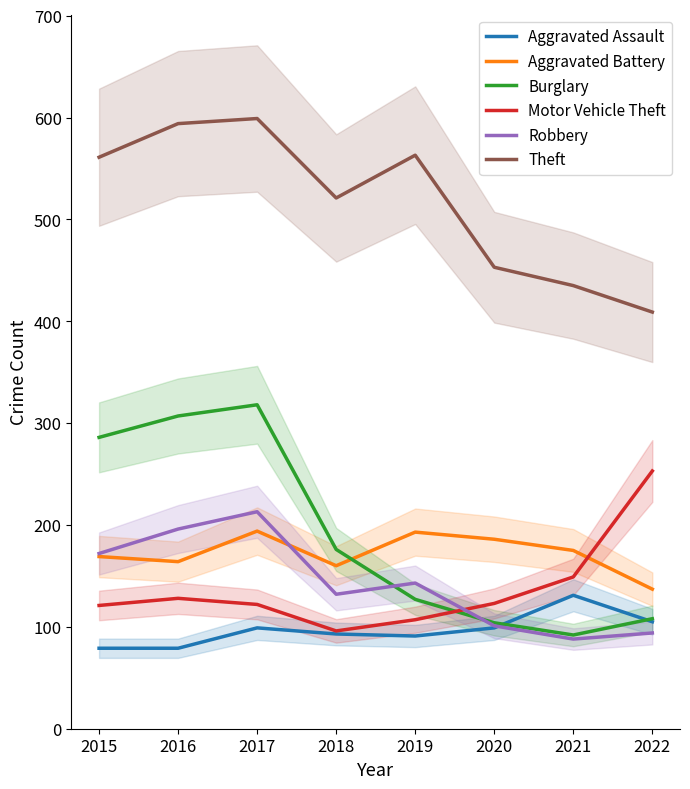

What is the difference between the maximum and minimum values in the Theft series?

190